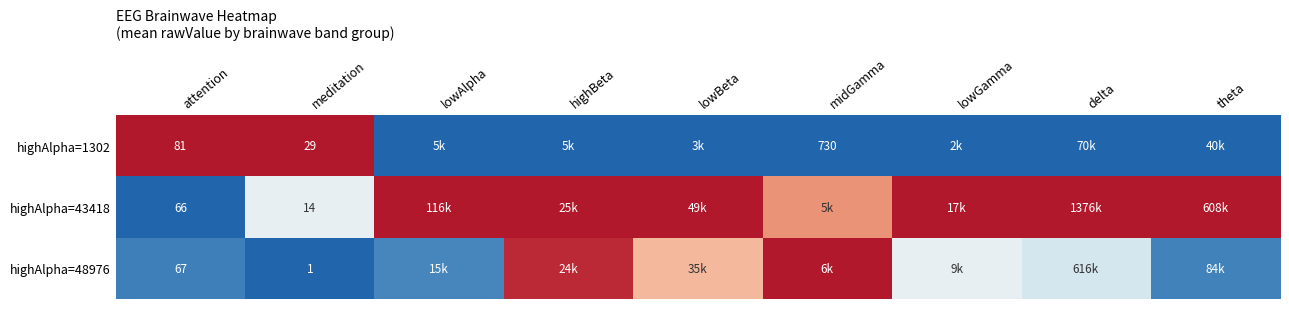

How many series are shown in this chart?

3